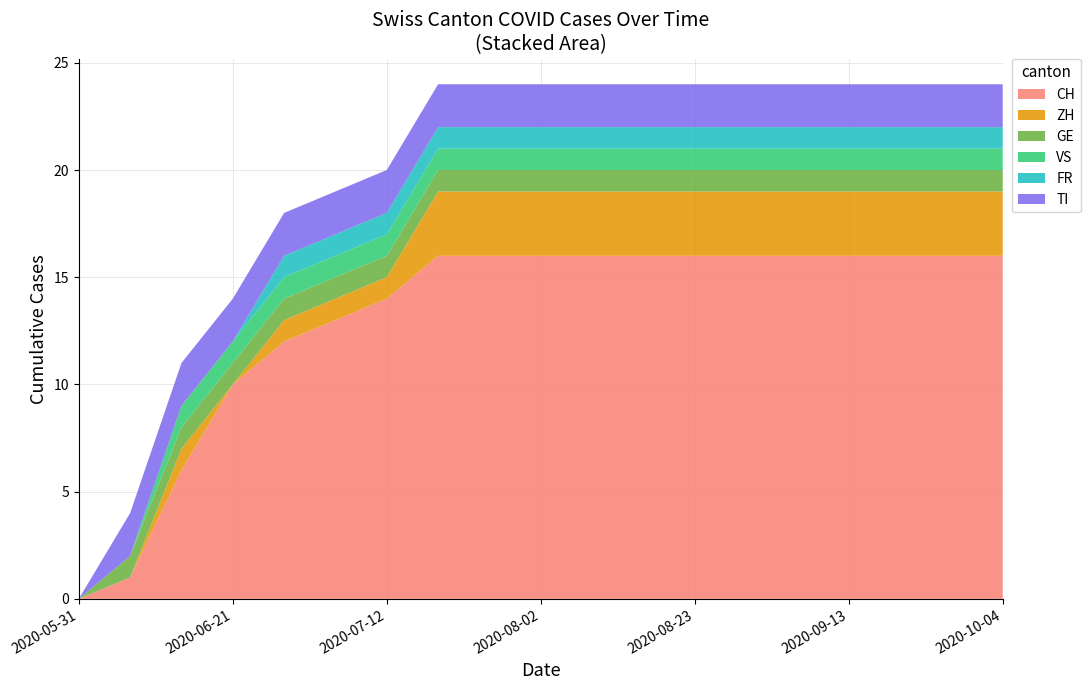

Reading left to right, what are all the values shown in this chart?

CH: 2020-05-31=0	2020-06-07=1	2020-06-14=6	2020-06-21=10	2020-06-28=12	2020-07-05=13	2020-07-12=14	2020-07-19=16	2020-07-26=16	2020-08-02=16	2020-08-09=16	2020-08-16=16	2020-08-23=16	2020-08-30=16	2020-09-06=16	2020-09-13=16	2020-09-20=16	2020-09-27=16	2020-10-04=16
ZH: 2020-05-31=0	2020-06-07=0	2020-06-14=1	2020-06-21=0	2020-06-28=1	2020-07-05=1	2020-07-12=1	2020-07-19=3	2020-07-26=3	2020-08-02=3	2020-08-09=3	2020-08-16=3	2020-08-23=3	2020-08-30=3	2020-09-06=3	2020-09-13=3	2020-09-20=3	2020-09-27=3	2020-10-04=3
GE: 2020-05-31=0	2020-06-07=1	2020-06-14=1	2020-06-21=1	2020-06-28=1	2020-07-05=1	2020-07-12=1	2020-07-19=1	2020-07-26=1	2020-08-02=1	2020-08-09=1	2020-08-16=1	2020-08-23=1	2020-08-30=1	2020-09-06=1	2020-09-13=1	2020-09-20=1	2020-09-27=1	2020-10-04=1
VS: 2020-05-31=0	2020-06-07=0	2020-06-14=1	2020-06-21=1	2020-06-28=1	2020-07-05=1	2020-07-12=1	2020-07-19=1	2020-07-26=1	2020-08-02=1	2020-08-09=1	2020-08-16=1	2020-08-23=1	2020-08-30=1	2020-09-06=1	2020-09-13=1	2020-09-20=1	2020-09-27=1	2020-10-04=1
FR: 2020-05-31=0	2020-06-07=0	2020-06-14=0	2020-06-21=0	2020-06-28=1	2020-07-05=1	2020-07-12=1	2020-07-19=1	2020-07-26=1	2020-08-02=1	2020-08-09=1	2020-08-16=1	2020-08-23=1	2020-08-30=1	2020-09-06=1	2020-09-13=1	2020-09-20=1	2020-09-27=1	2020-10-04=1
TI: 2020-05-31=0	2020-06-07=2	2020-06-14=2	2020-06-21=2	2020-06-28=2	2020-07-05=2	2020-07-12=2	2020-07-19=2	2020-07-26=2	2020-08-02=2	2020-08-09=2	2020-08-16=2	2020-08-23=2	2020-08-30=2	2020-09-06=2	2020-09-13=2	2020-09-20=2	2020-09-27=2	2020-10-04=2